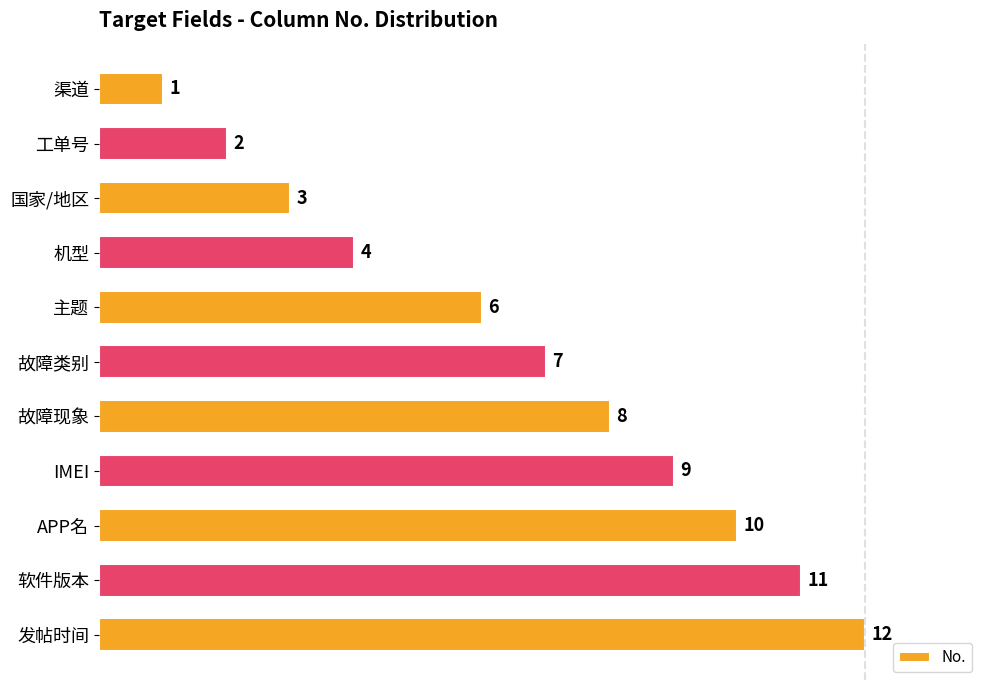

At which category does the chart reach its peak across all series?

发帖时间